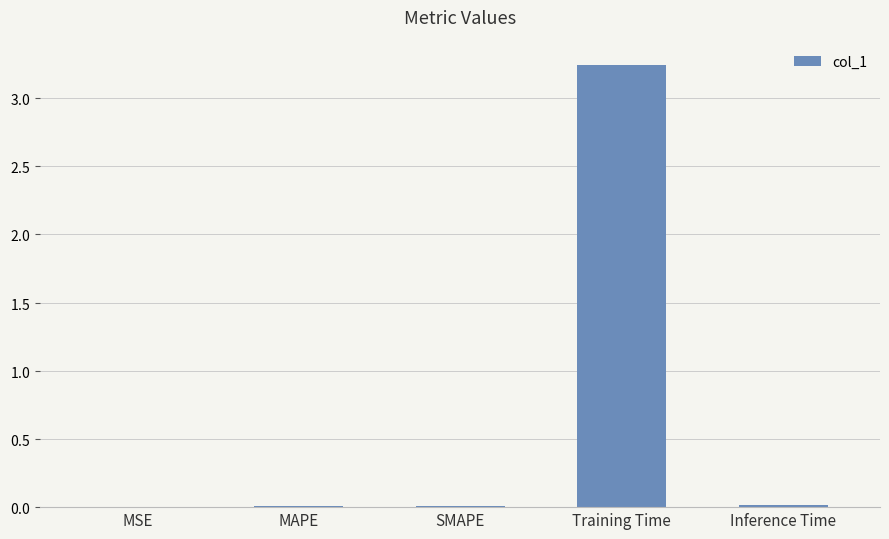

Are the bars horizontal?

No